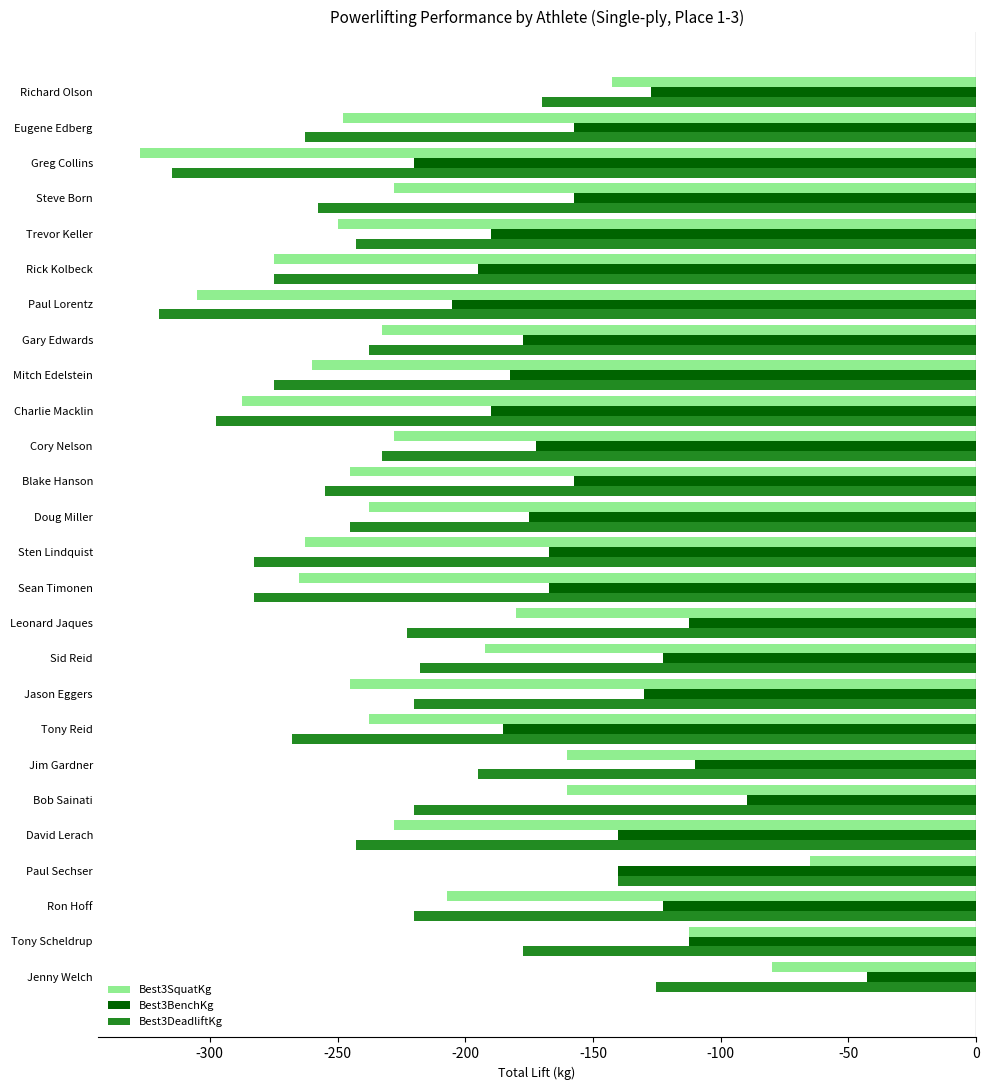

What is the average value of the Best3BenchKg series?

-151.9